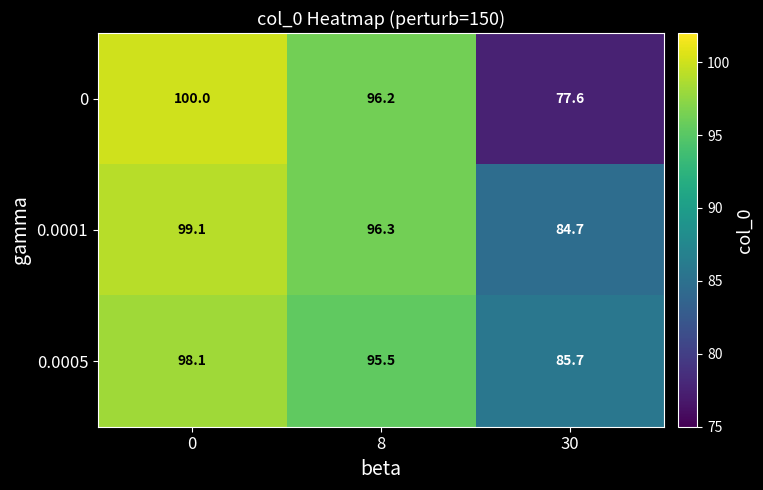

At how many categories does at least one series exceed 83?

3